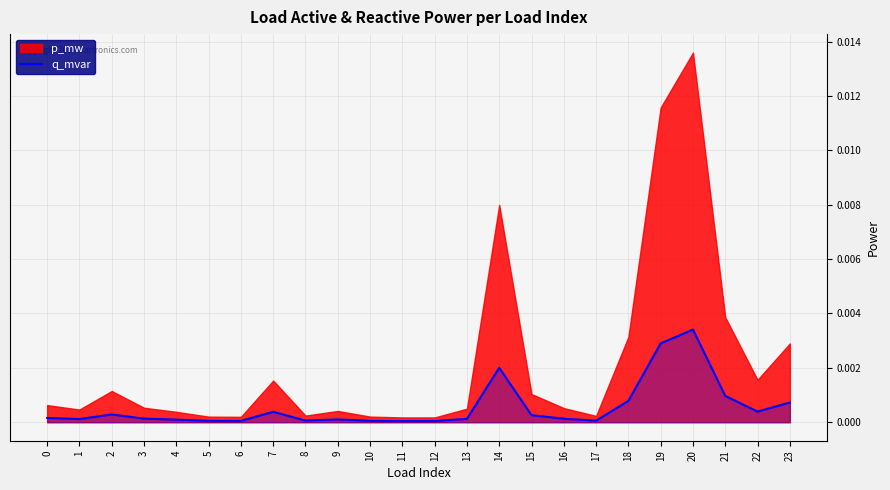

Rank the categories by value from lowest to highest.

11, 12, 6, 5, 10, 17, 8, 4, 9, 1, 13, 16, 3, 0, 15, 2, 7, 22, 23, 18, 21, 14, 19, 20